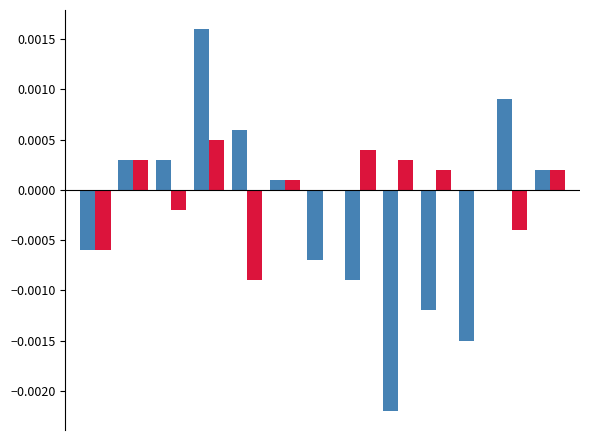

The value of review_index at 2 is -0.0. True or false?

False